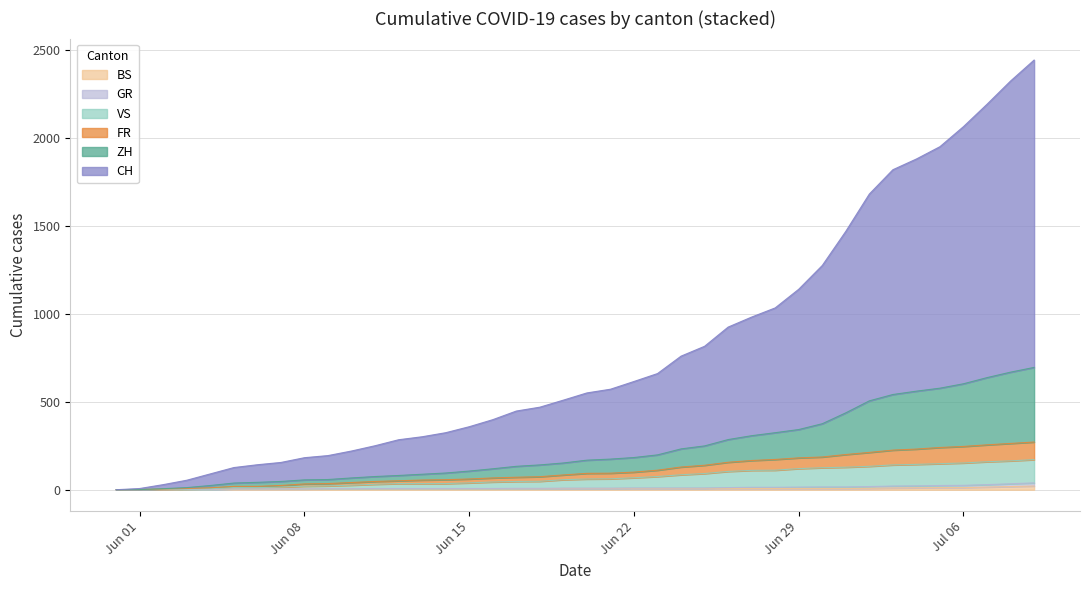

True or false: ZH and CH intersect in this chart.

False